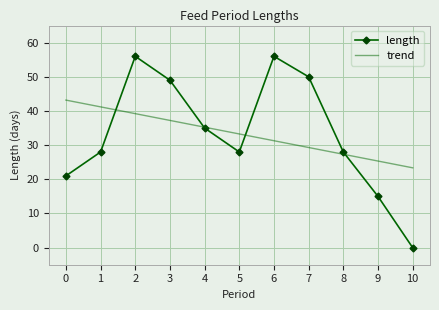

What is the total value across all series at 8?

55.3